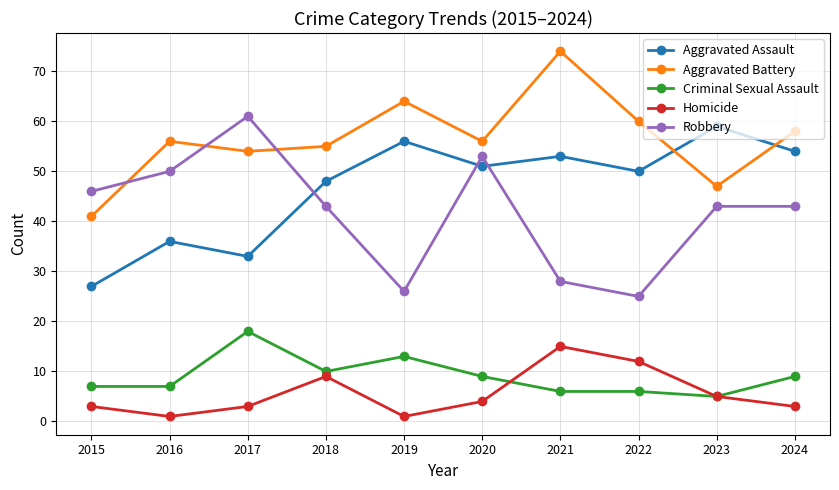

What is the highest value of the Homicide series?

15